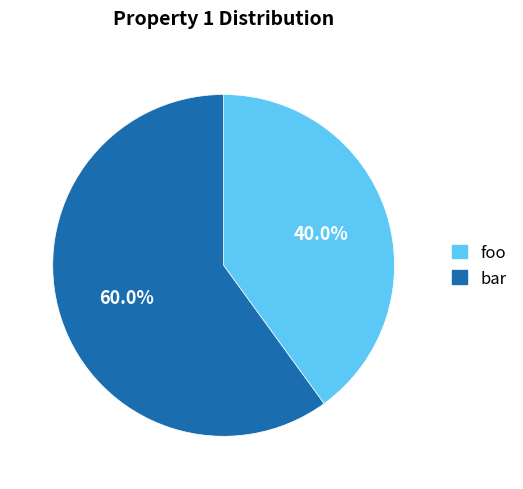

To the nearest percent, what is the average slice percentage?

50%